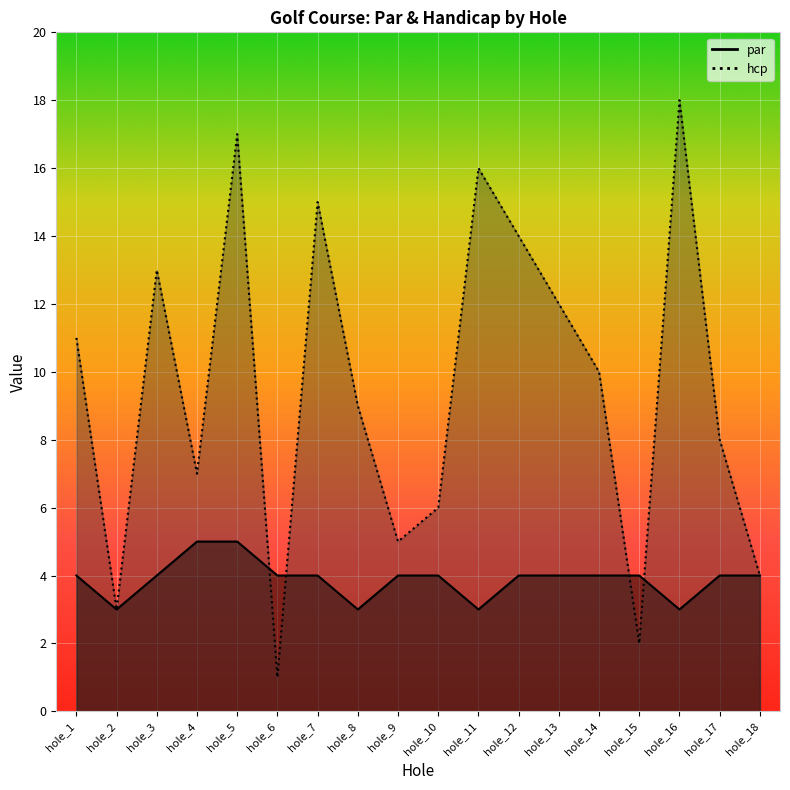

Which has a higher value, hole_16 or hole_12?

hole_12